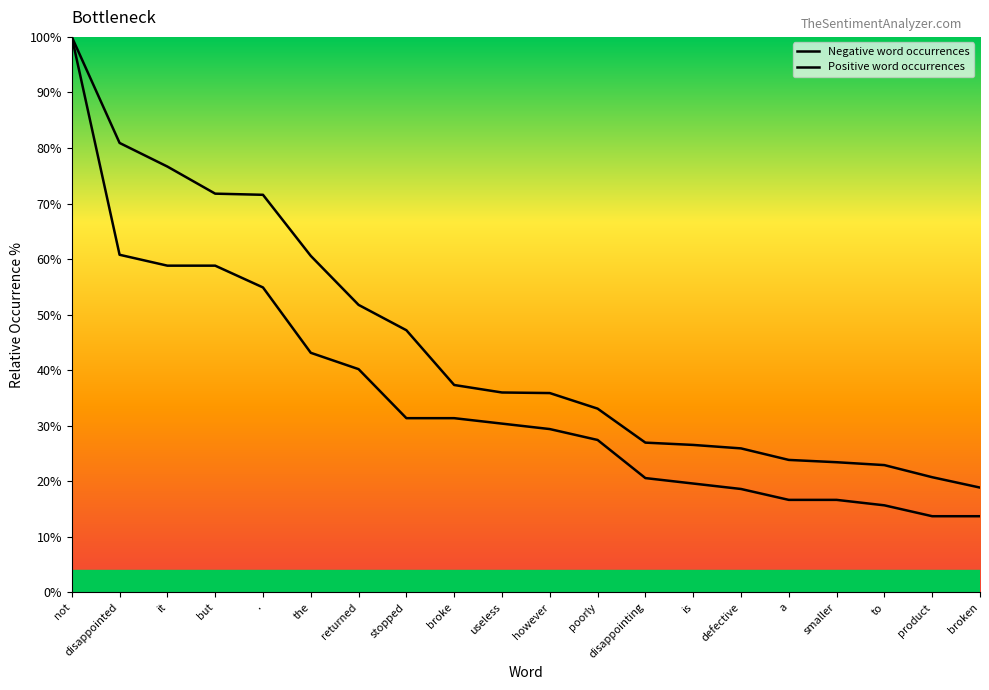

What is the total value across all series at however?

65.3